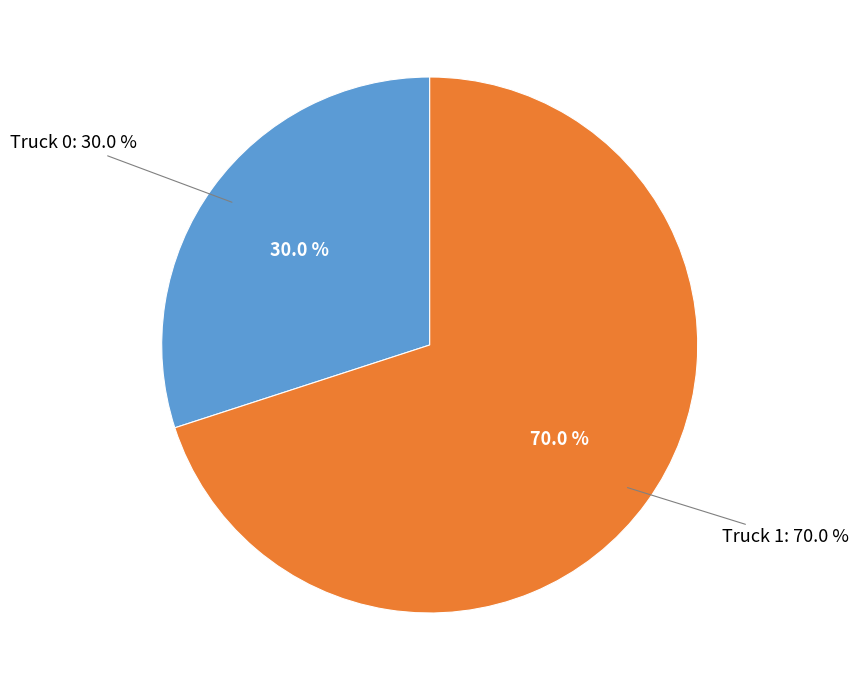

The Truck 1 slice represents 70% of the pie. True or false?

True